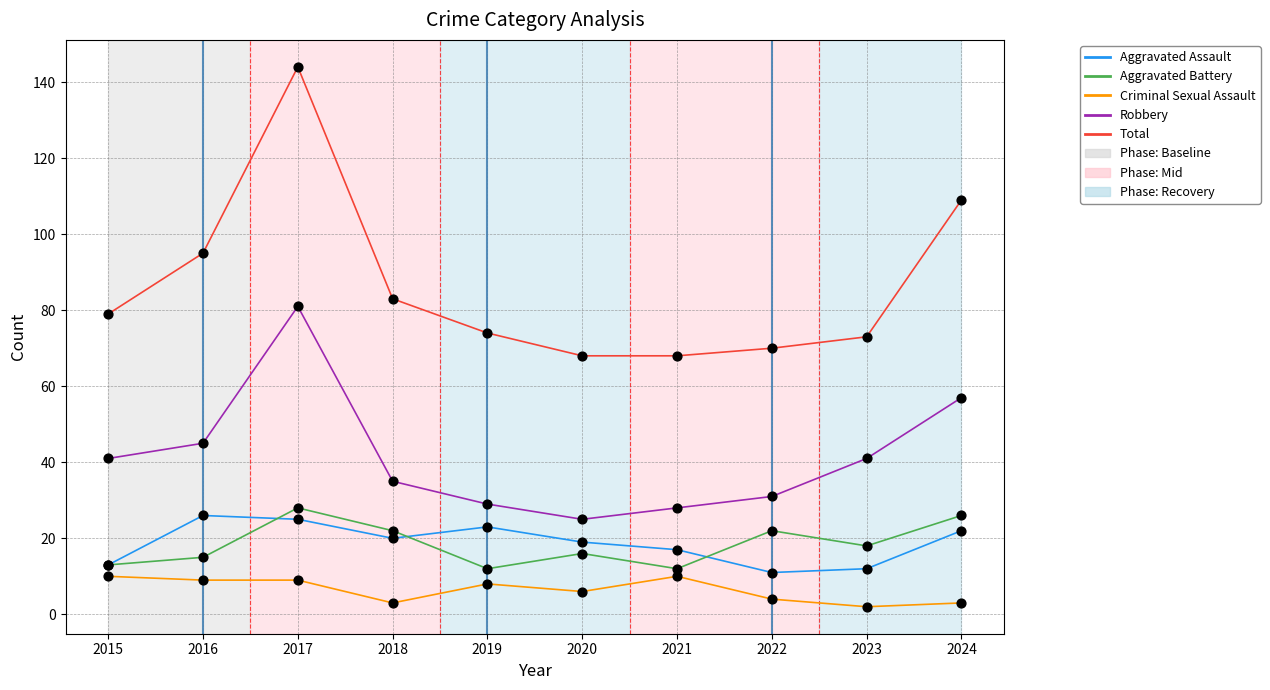

At which category is the sum across all series the highest?

2017